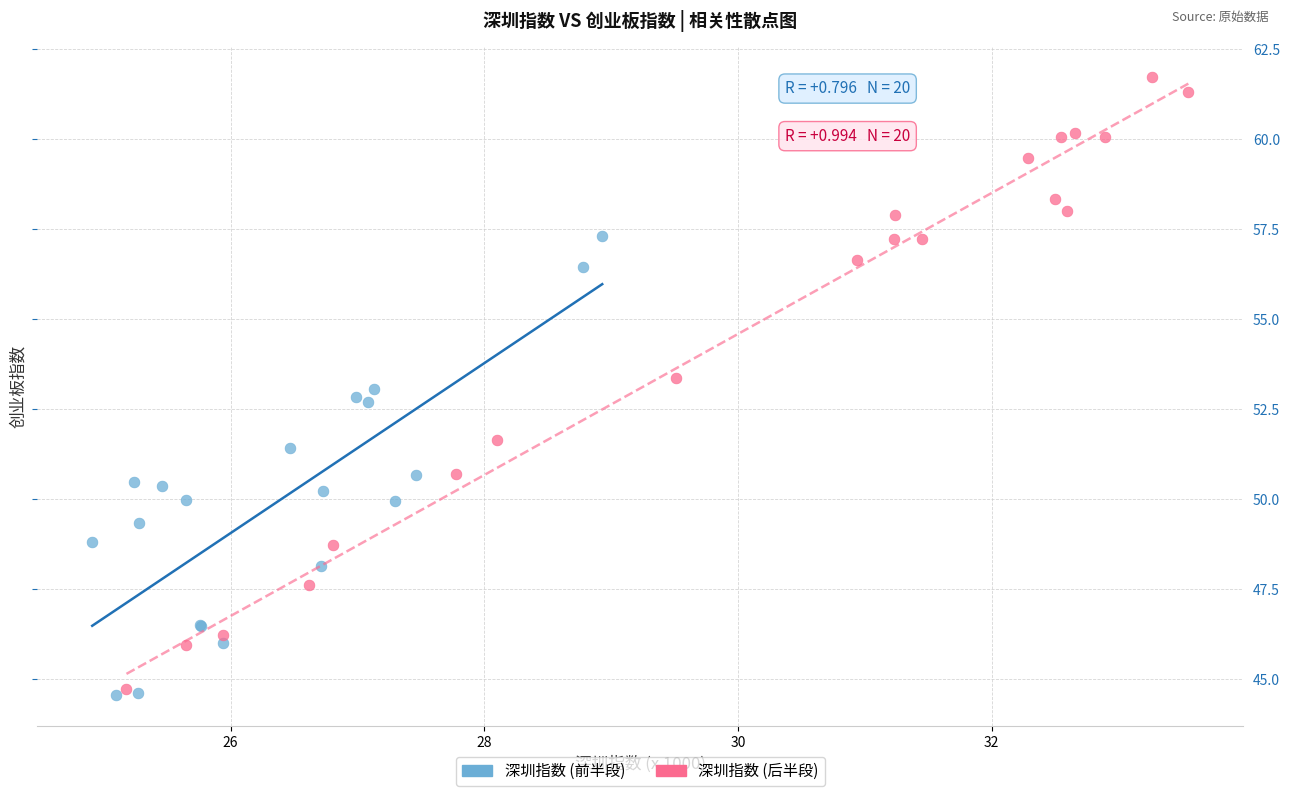

Which series has the widest spread of Y values?

深圳指数 (后半段)